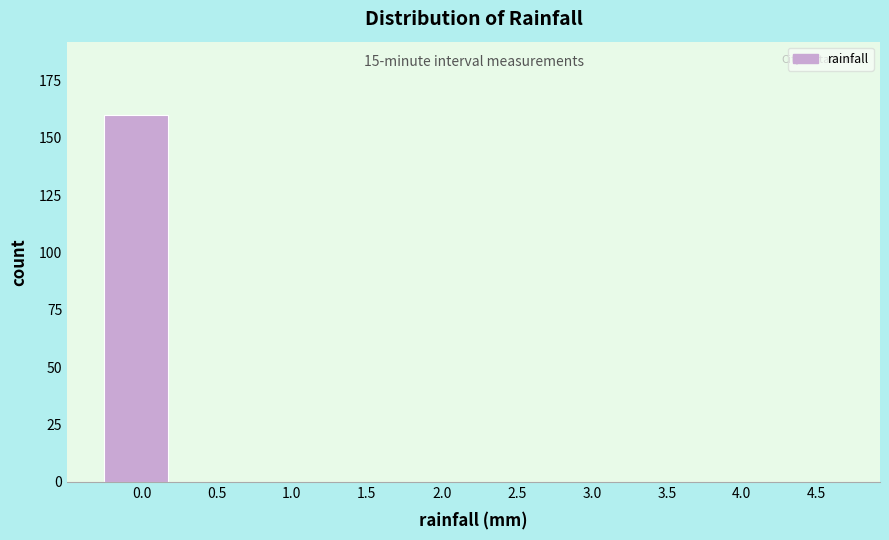

Reading left to right, extract all data points from this chart.

0.0=160	0.5=0	1.0=0	1.5=0	2.0=0	2.5=0	3.0=0	3.5=0	4.0=0	4.5=0